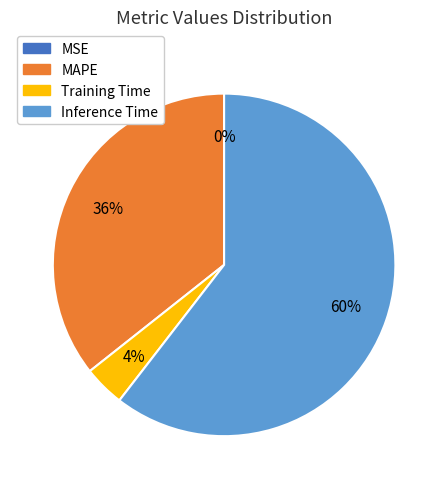

To the nearest percent, what is the difference between the largest and smallest slice percentages?

60%